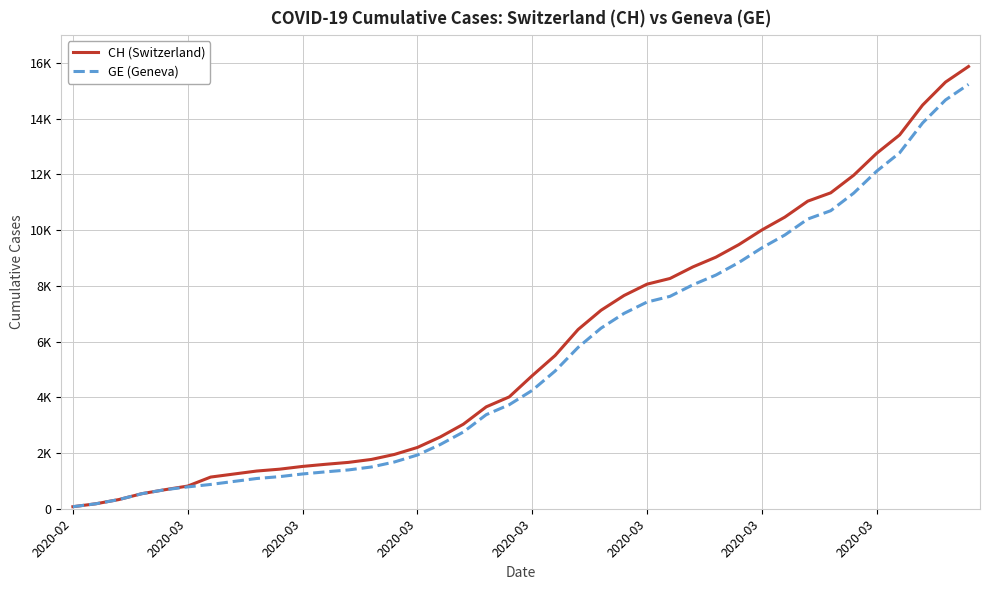

What are all the series names shown in the legend?

CH (Switzerland), GE (Geneva)